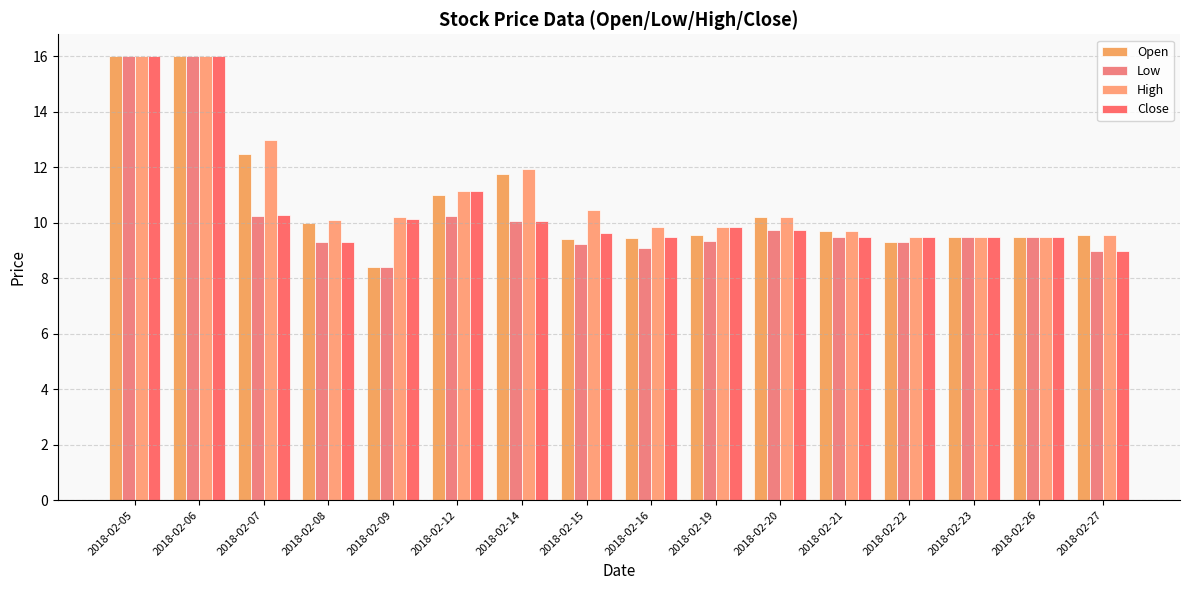

What is the spread (max minus min) of values at 2018-02-20?

0.4